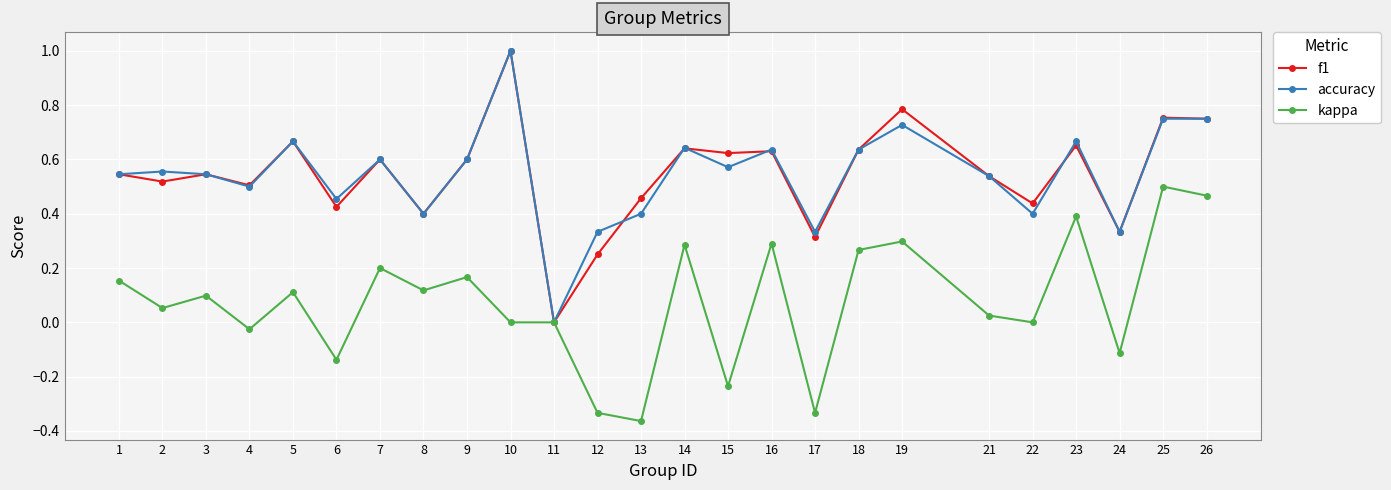

True or false: f1 has more than 0 points higher than both neighbors.

True